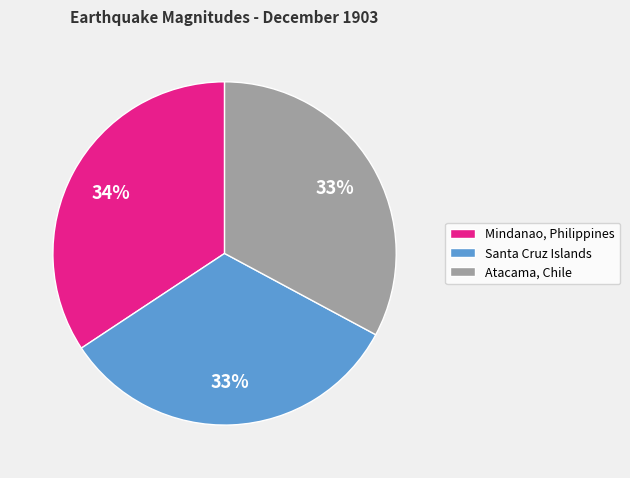

Which category has the biggest portion of the pie?

Mindanao, Philippines